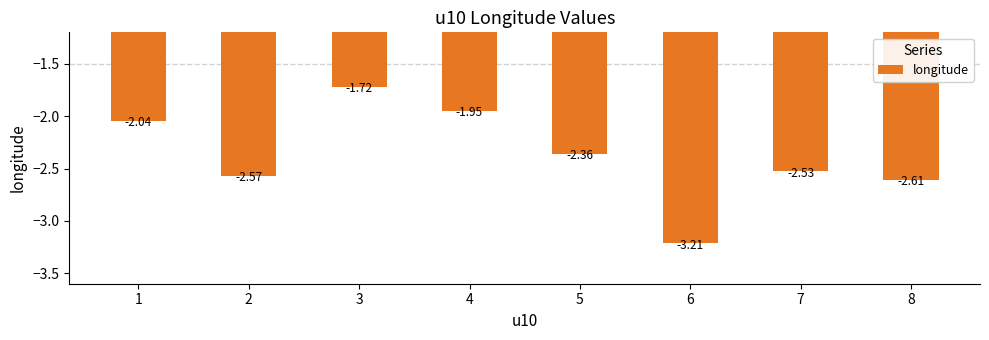

What is the sum of the values at 2 and 1?

-4.6